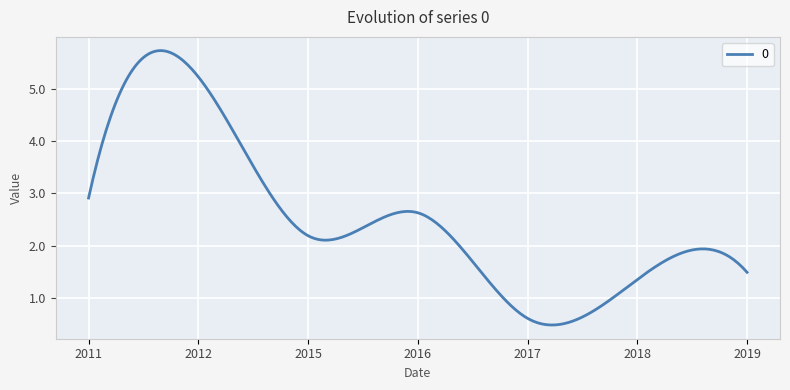

What is the smallest value displayed?

0.5